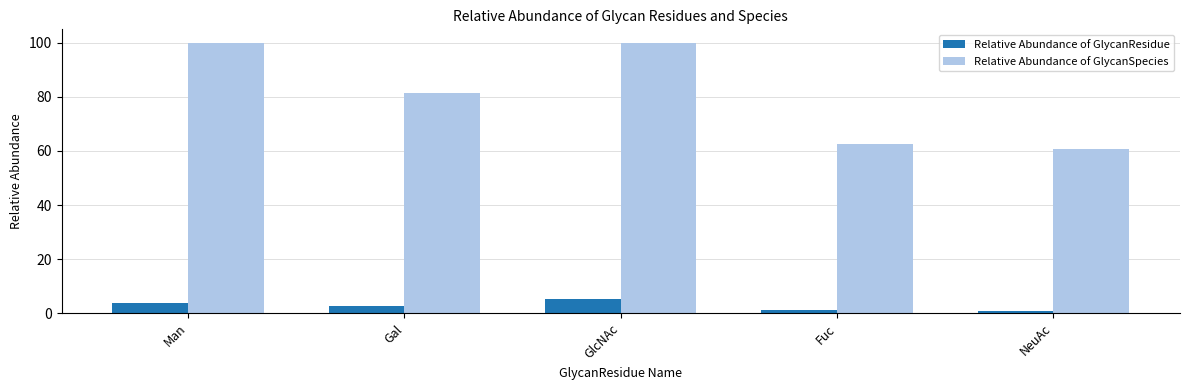

How many groups of bars are there?

5